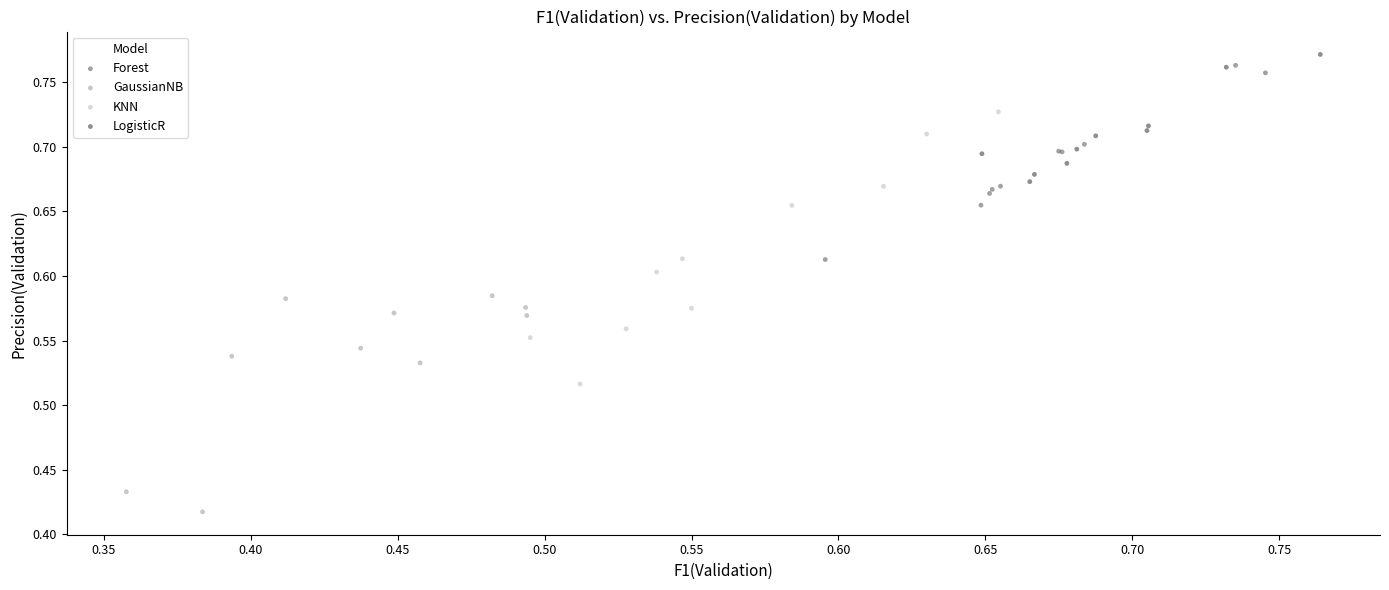

Which series has the largest Y range (max minus min)?

KNN